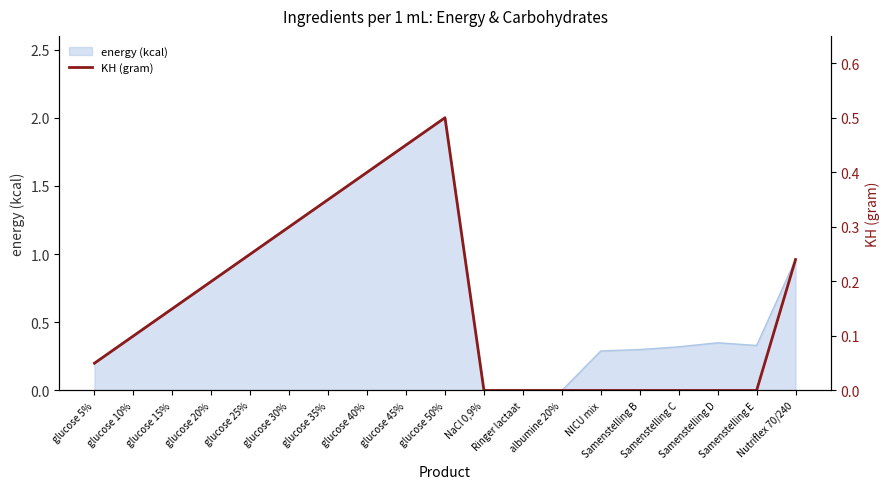

How many points are higher than both their immediate neighbors (excluding endpoints)?

1